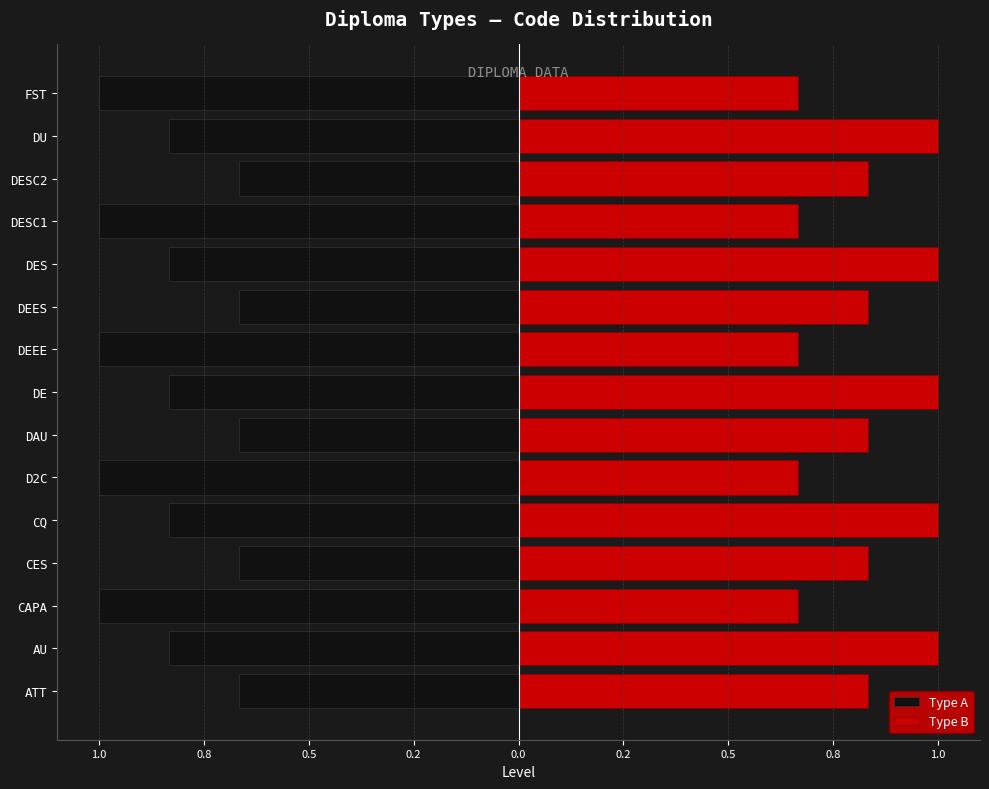

Which series has the widest spread of values?

Type A